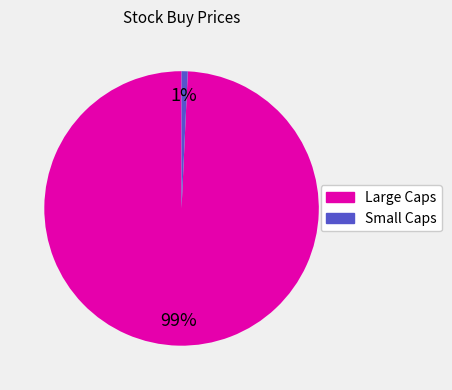

Is there any slice that represents more than half of the pie?

Yes